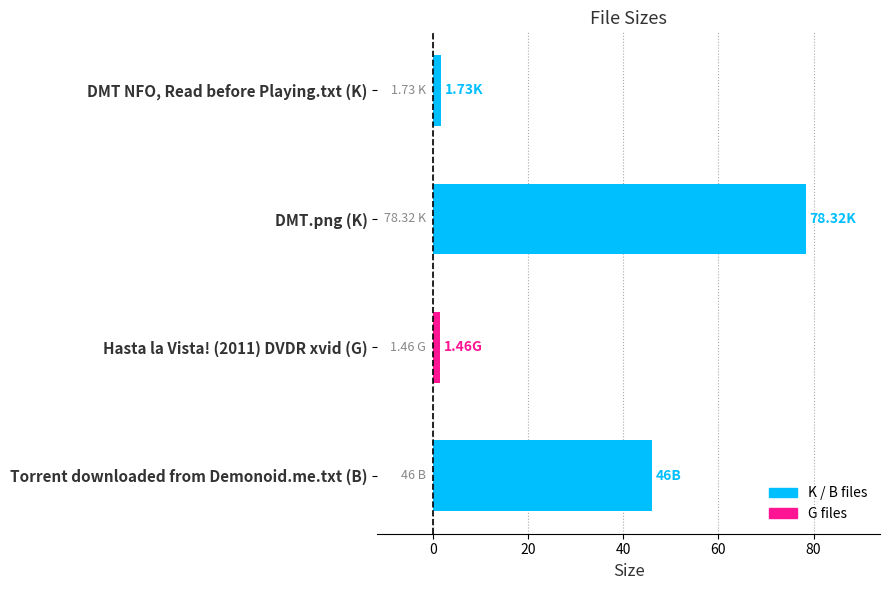

Approximately how many times larger is the value at Torrent downloaded from Demonoid.me.txt (B) compared to DMT.png (K)?

0.6